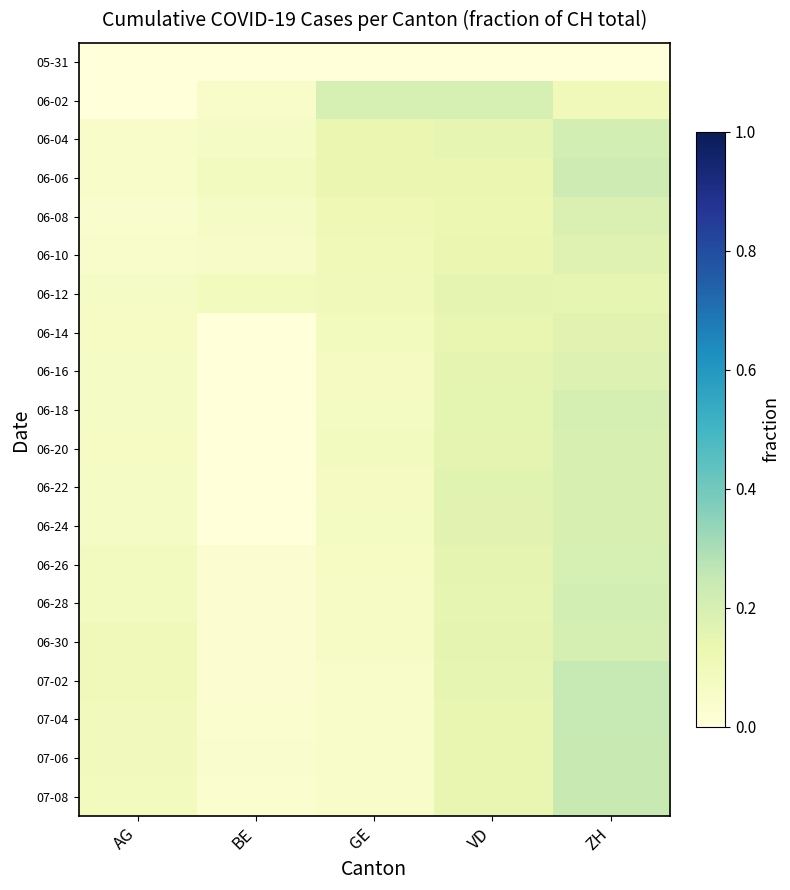

At which category does the chart reach its peak across all series?

ZH